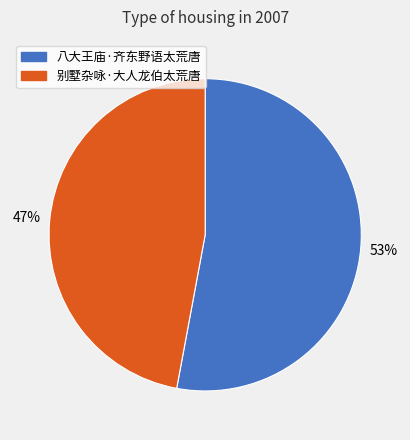

To the nearest percent, what is the average slice percentage?

50%